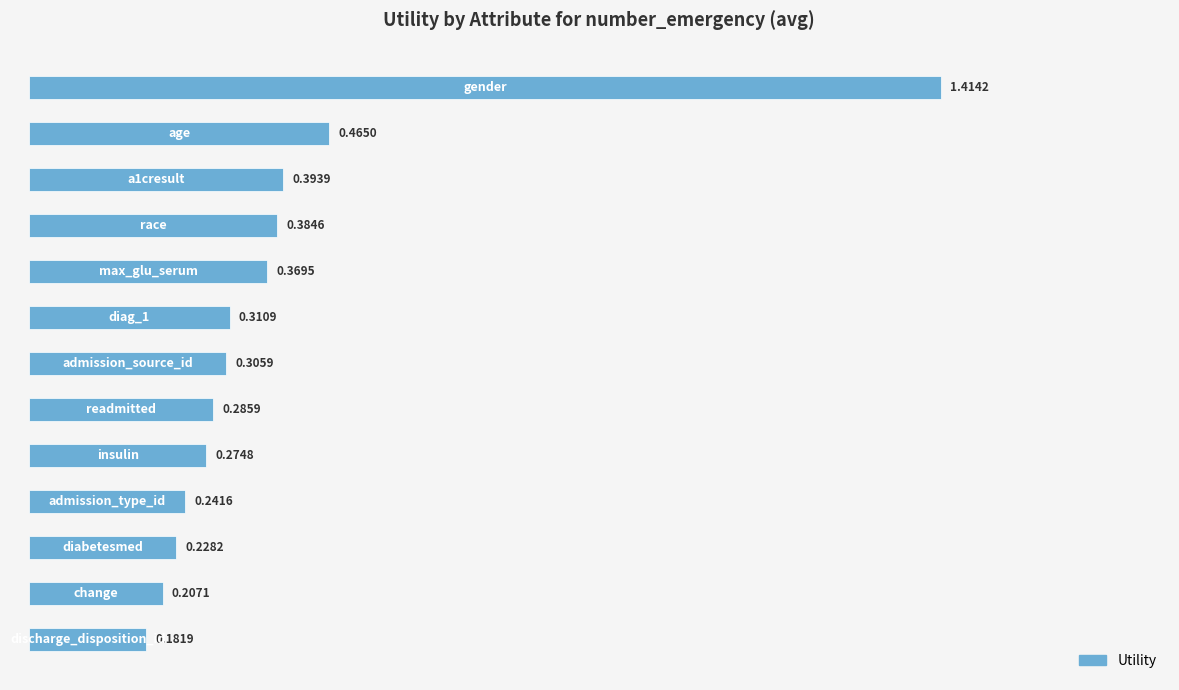

What is the difference between the maximum and minimum values?

1.2